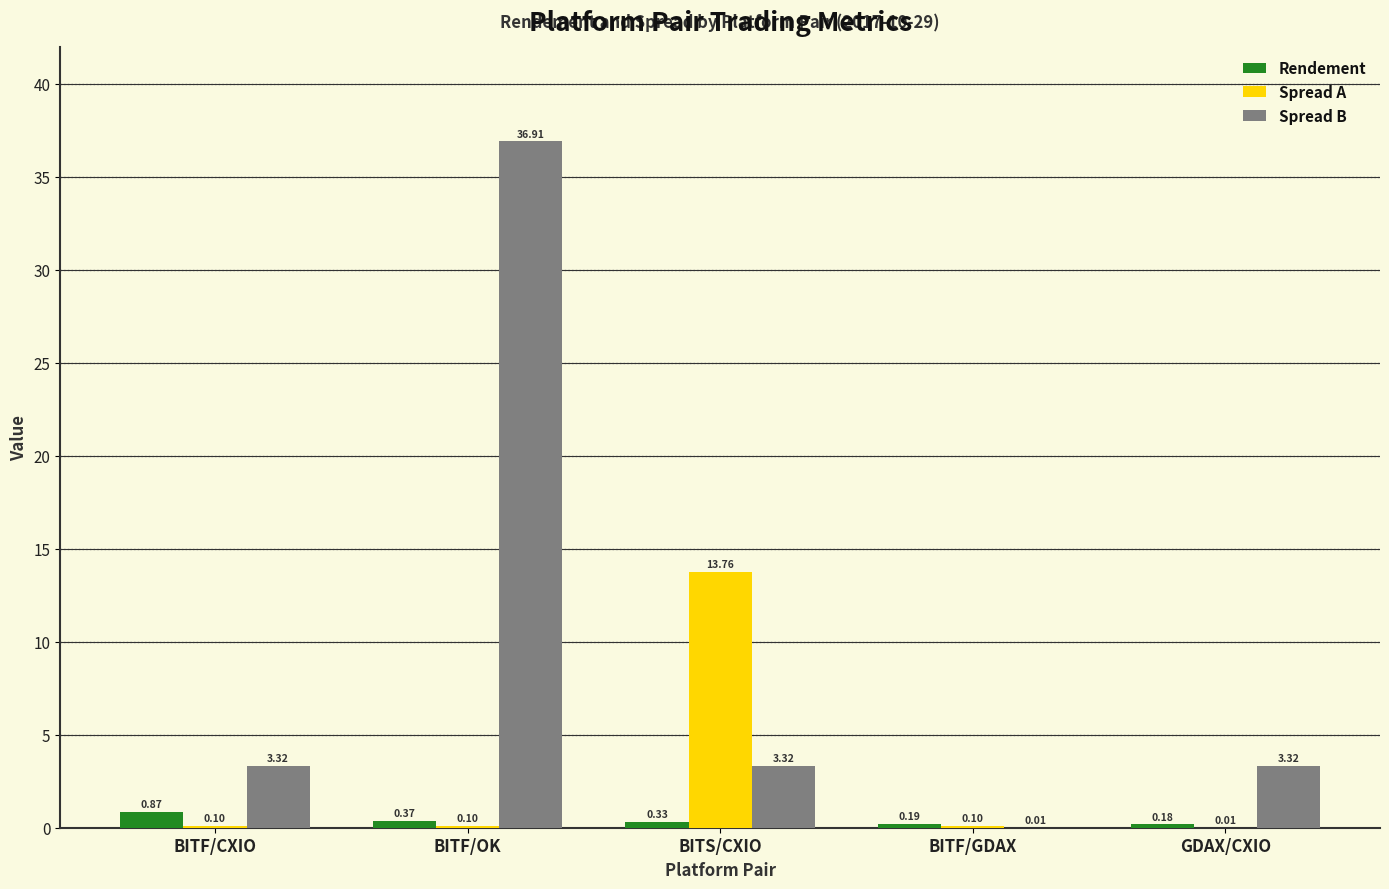

At which category is the sum across all series the highest?

BITF/OK